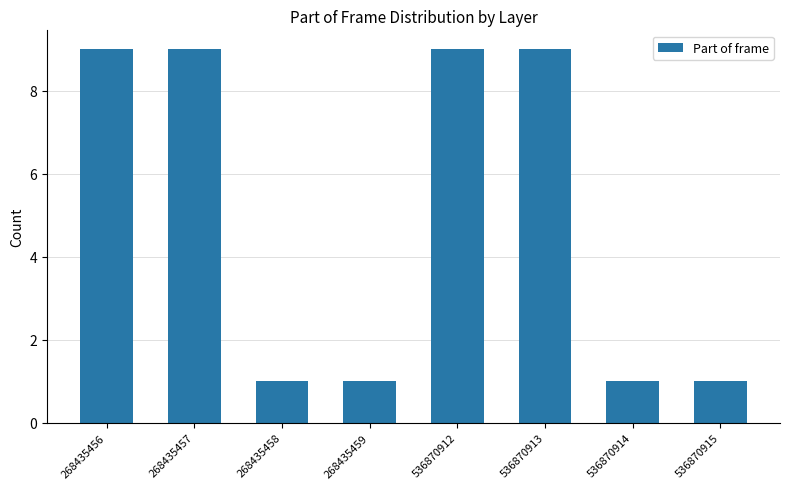

What is the value of the 7th bar from the left?

1